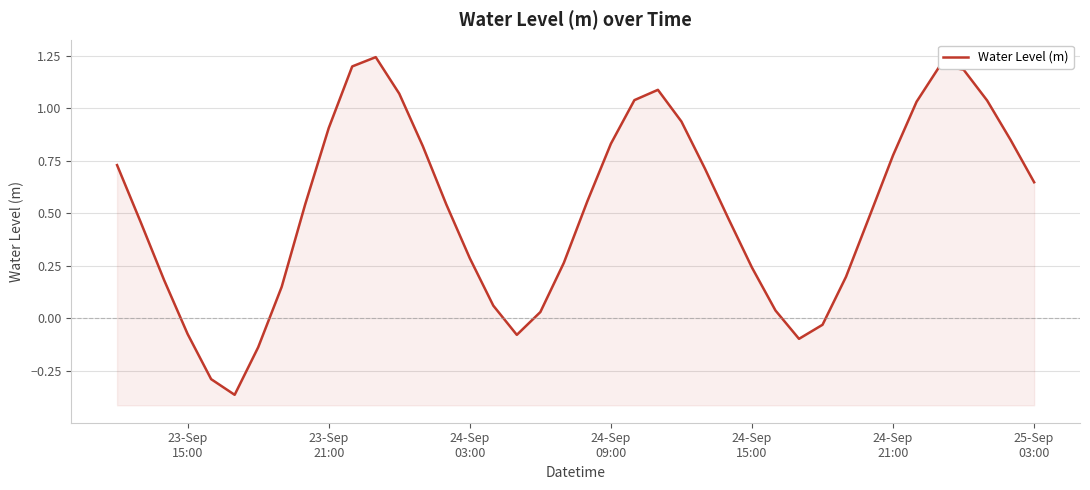

How many points are higher than both their immediate neighbors (excluding endpoints)?

3